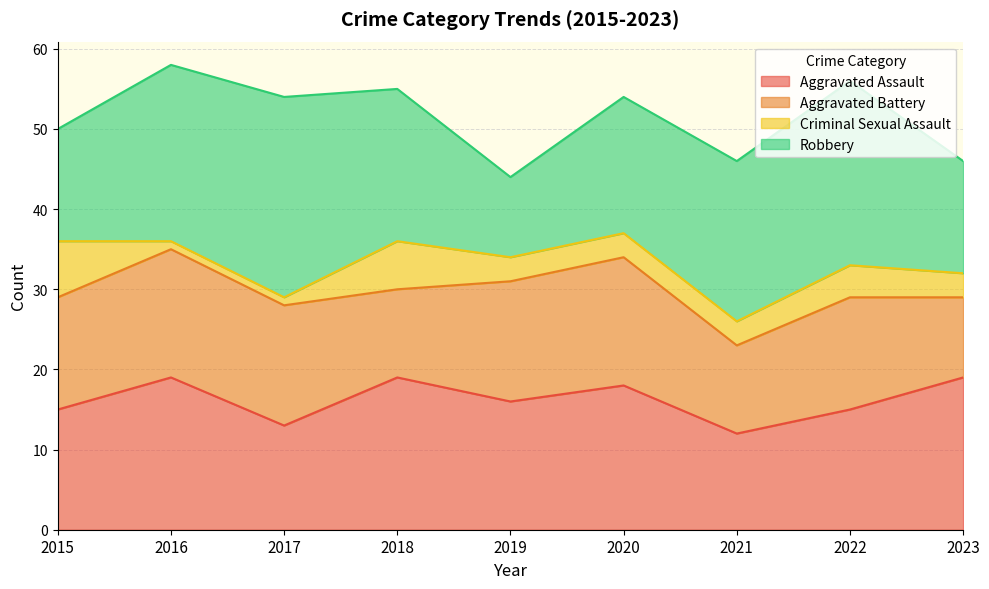

True or false: Aggravated Battery has more than 2 points higher than both neighbors.

True